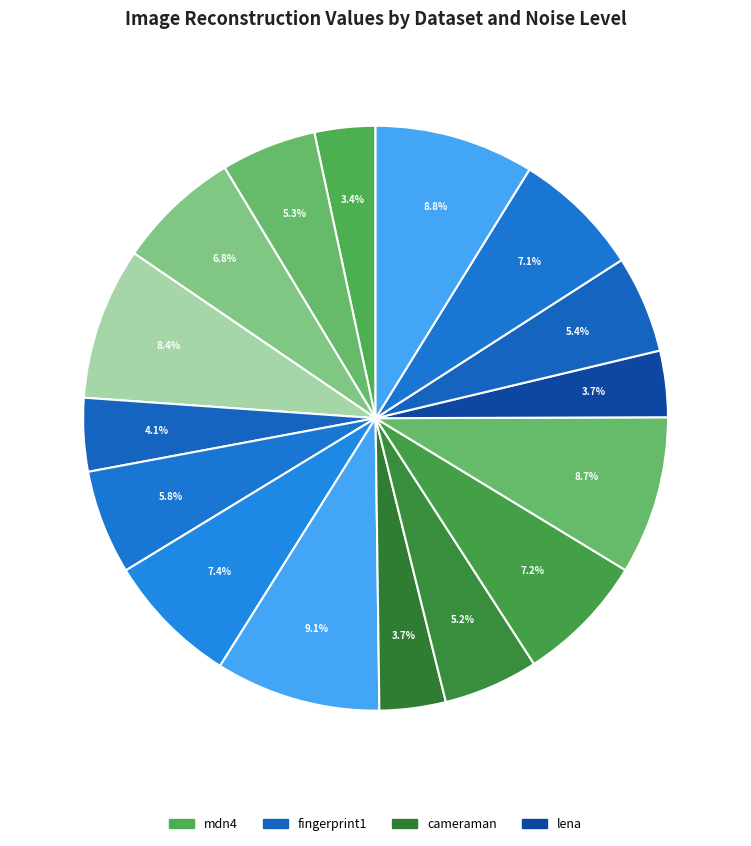

Which slice is the largest?

fingerprint1 In-25